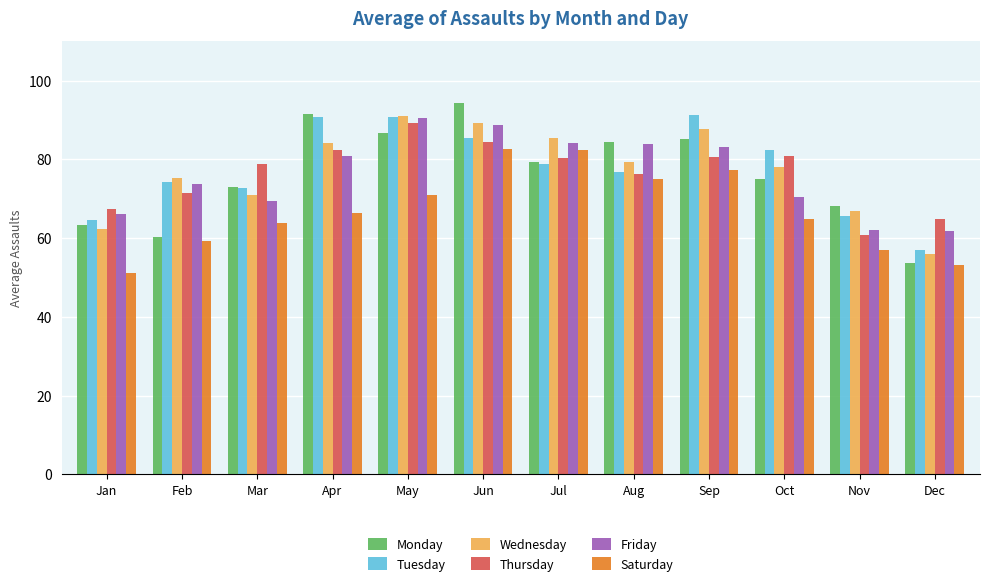

What is the value of the Wednesday bar at the 10th from the left?

78.0